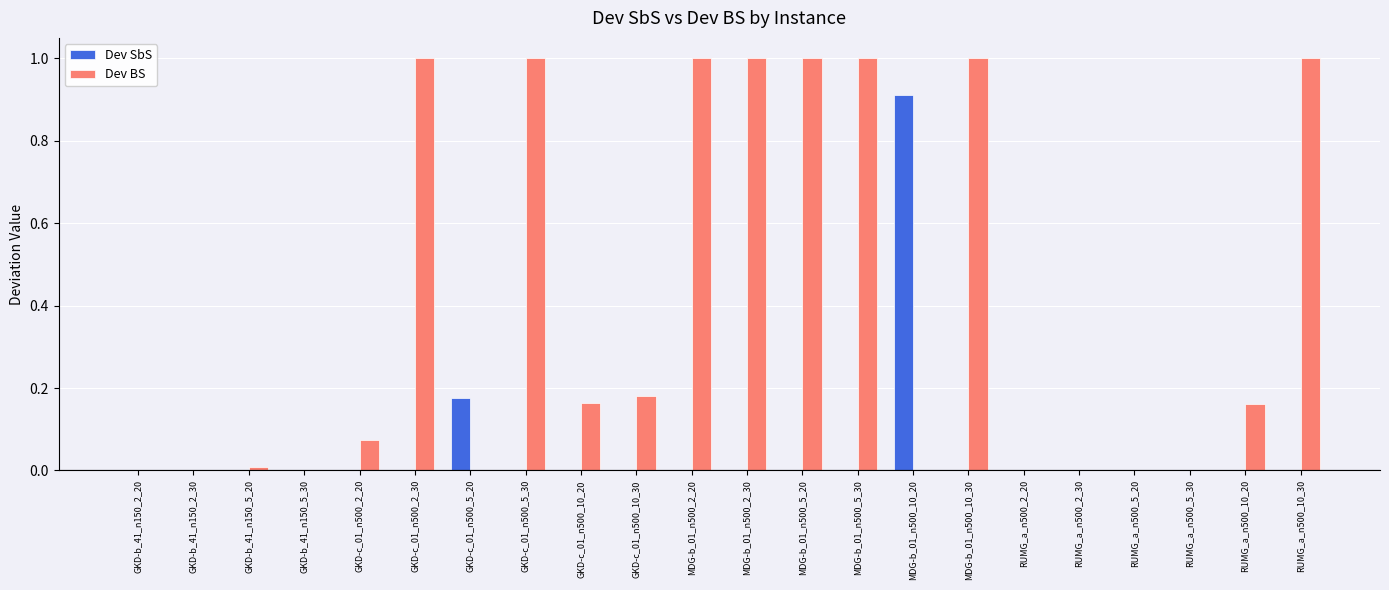

What is the maximum value for Dev BS?

1.0